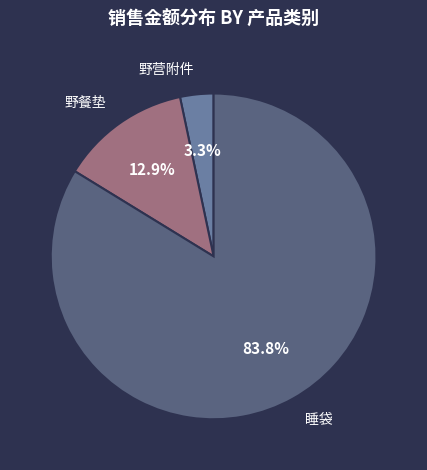

How many segments does this pie chart have?

3